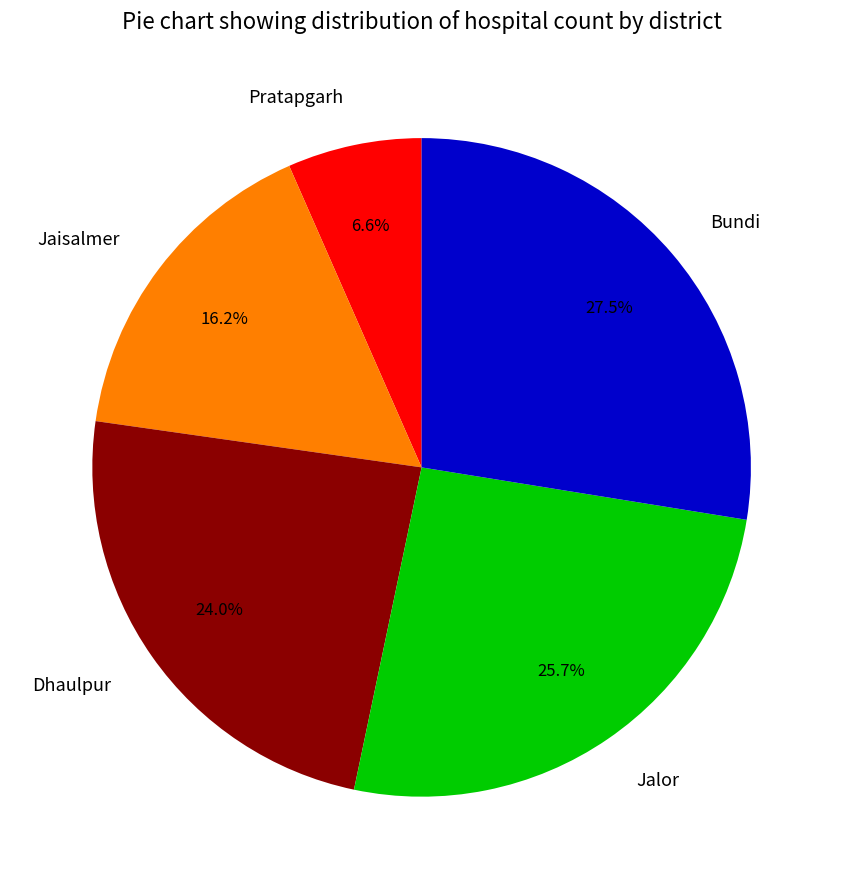

True or false: Jaisalmer accounts for 16% of the total.

True